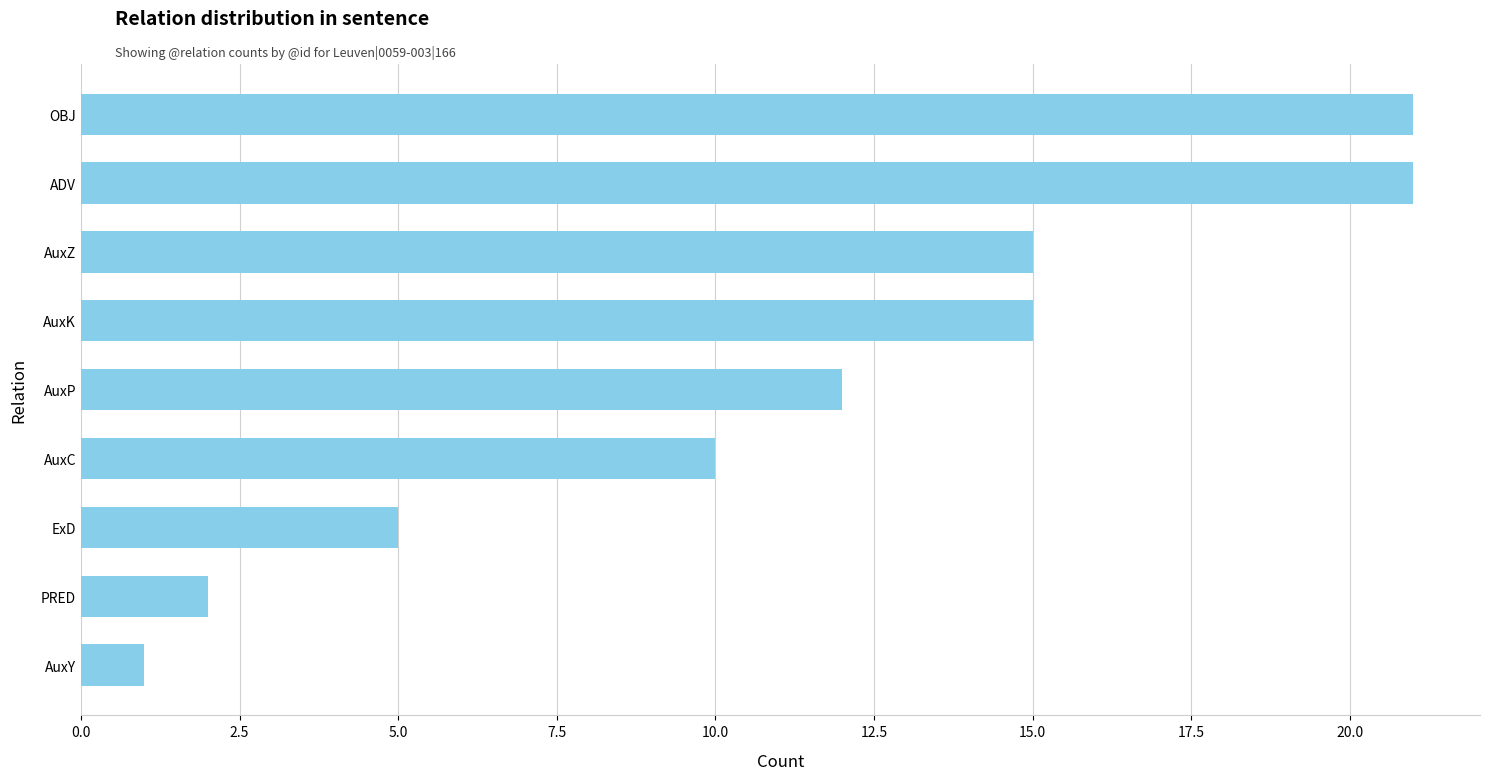

How many values are below 12?

4